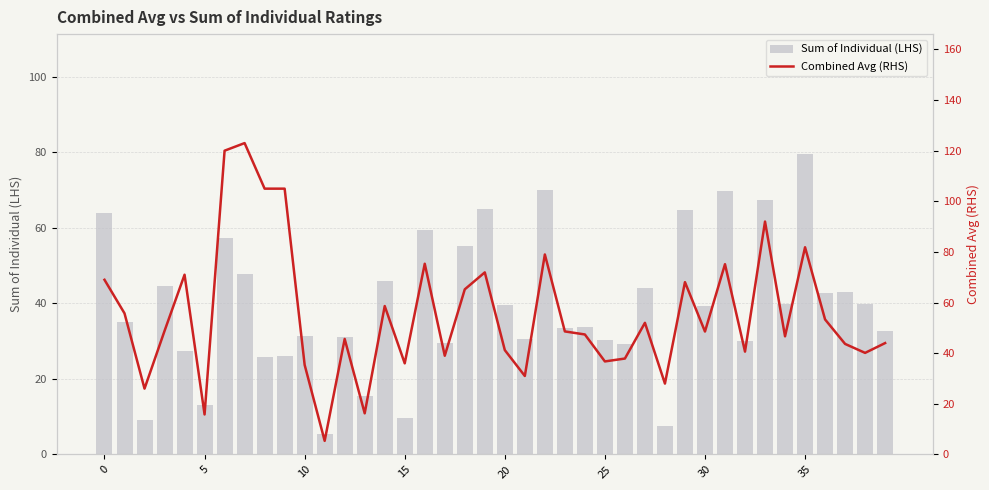

Rank the series by their average value, from highest to lowest.

Combined Avg (RHS), Sum of Individual (LHS)